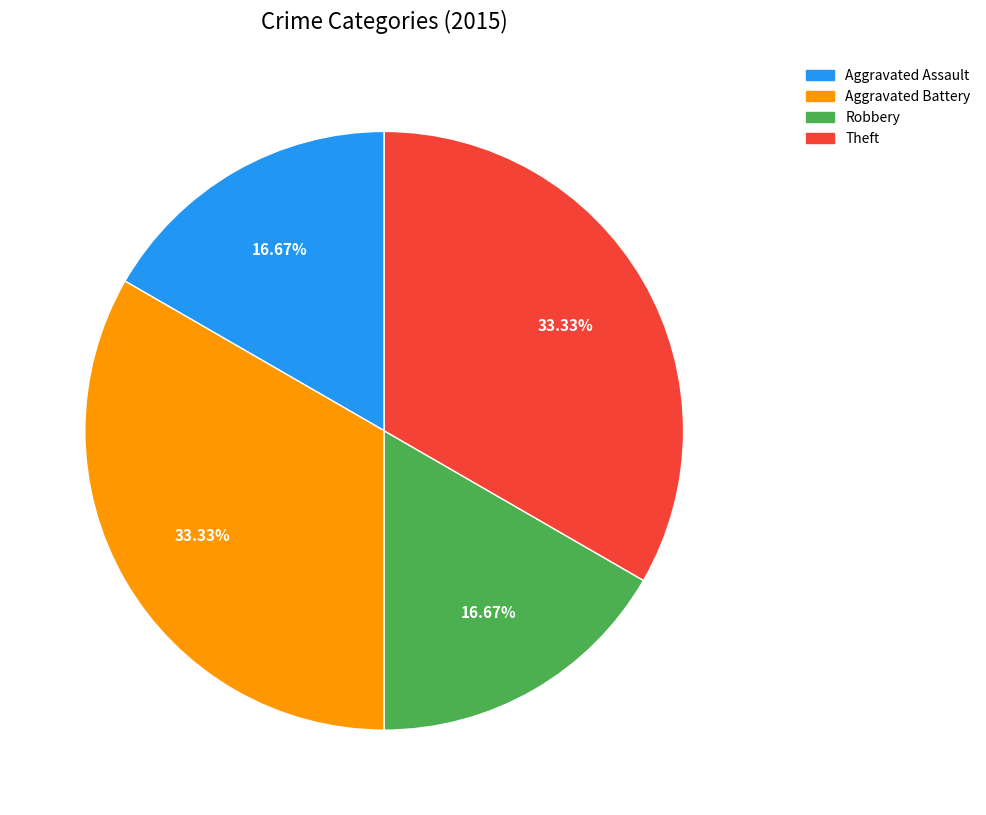

Does any single category account for the majority?

No